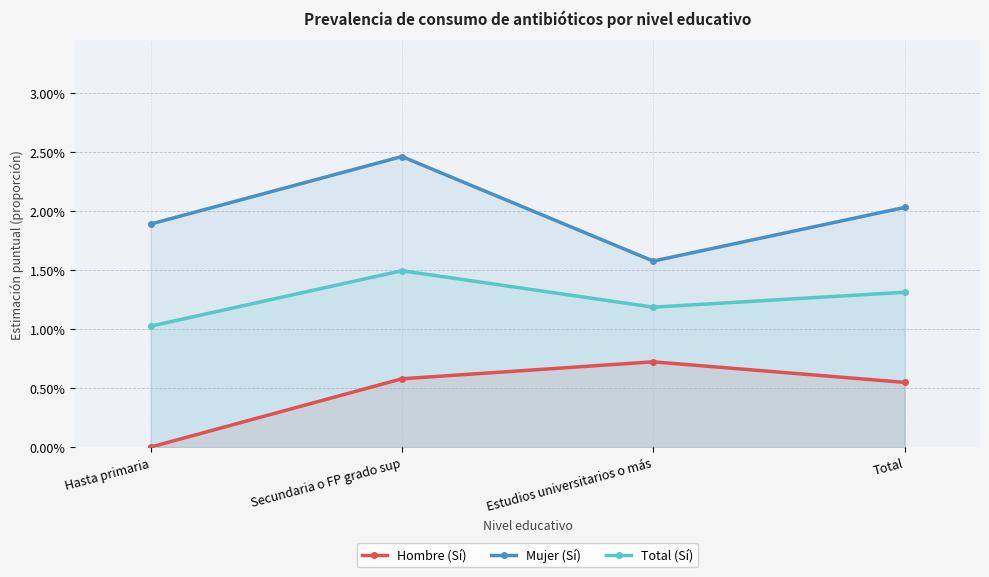

At which category is the sum across all series the highest?

Secundaria o FP grado sup